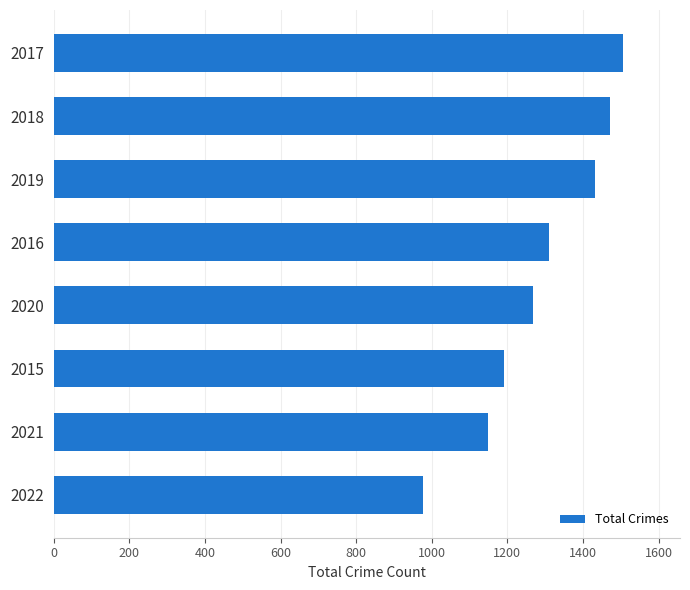

What is the change in value from 2020 to 2017?

+238